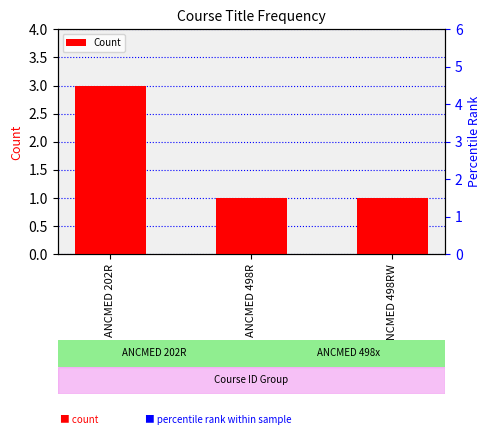

Reading left to right, transcribe all the data shown in this chart.

ANCMED 202R=3	ANCMED 498R=1	ANCMED 498RW=1